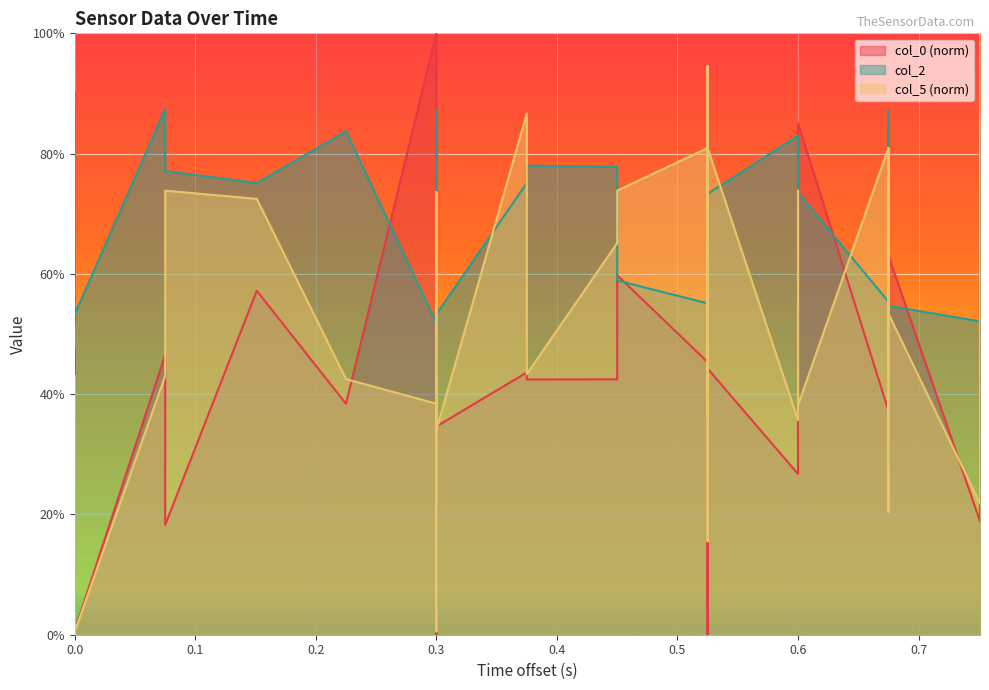

How many lines are shown in the chart?

3